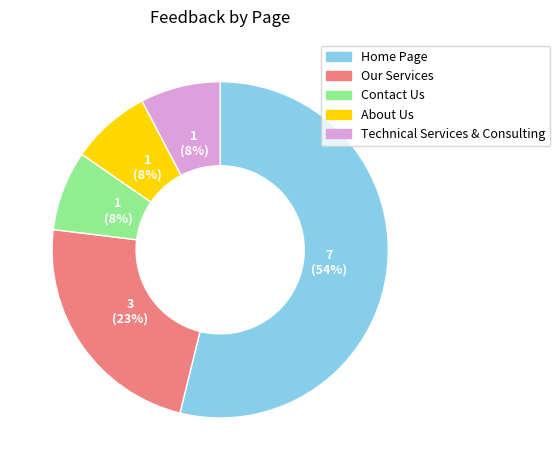

What is the ratio of the value at Technical Services & Consulting to the value at Contact Us?

1.0